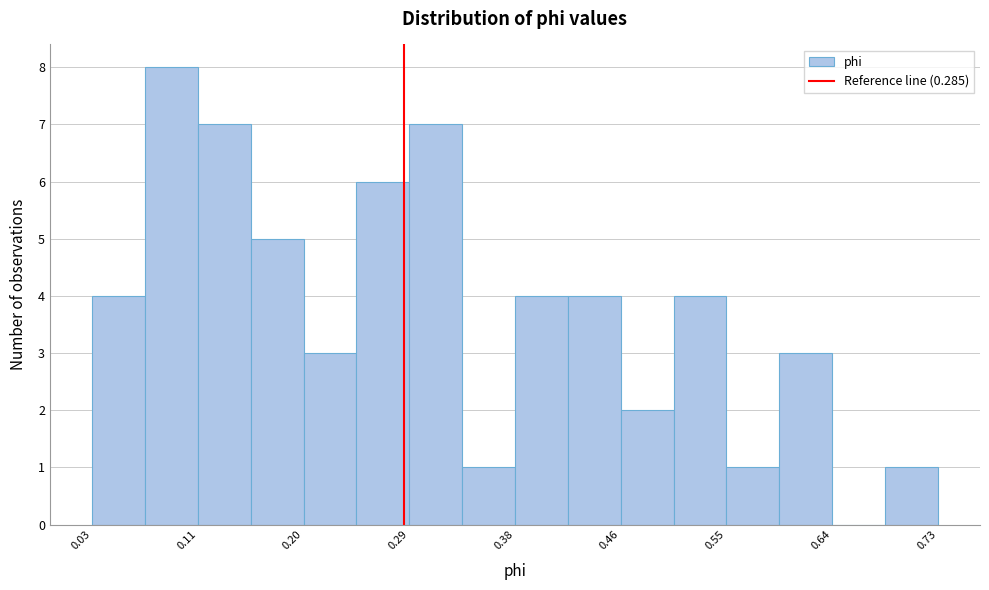

How tall is the bar that spans 0.68 to 0.73 on the x-axis? Neither the bar edges nor the heights are printed on the chart, so give them approximately, as read against the axes.

1